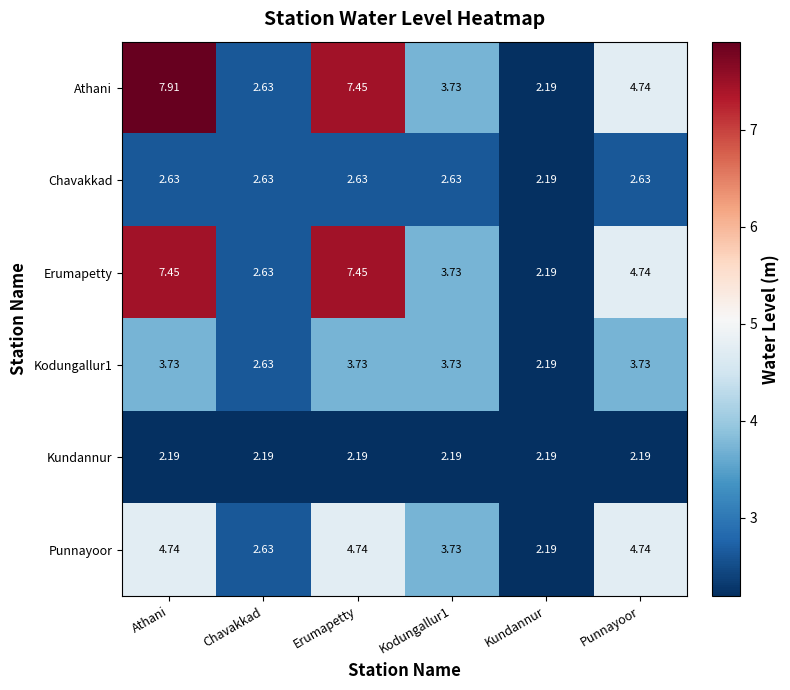

Which series has the largest range (max minus min)?

Athani